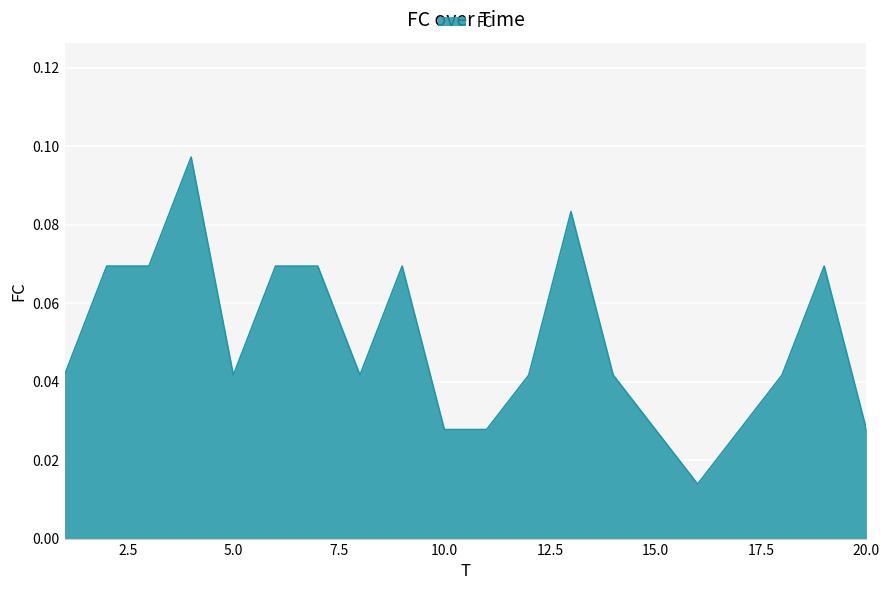

How many lines are shown in the chart?

1